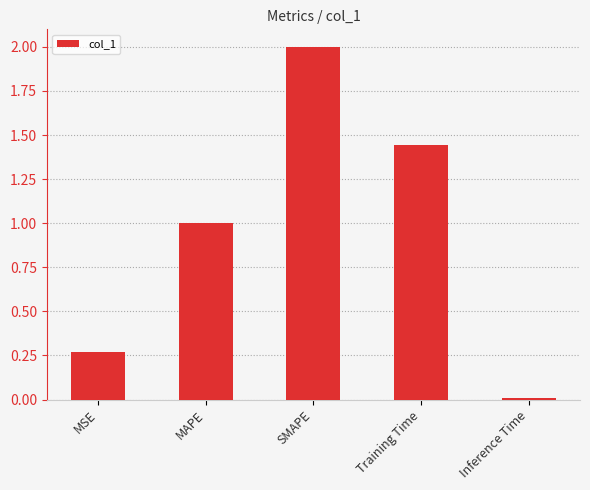

What is the difference between the values at SMAPE and Training Time?

0.6